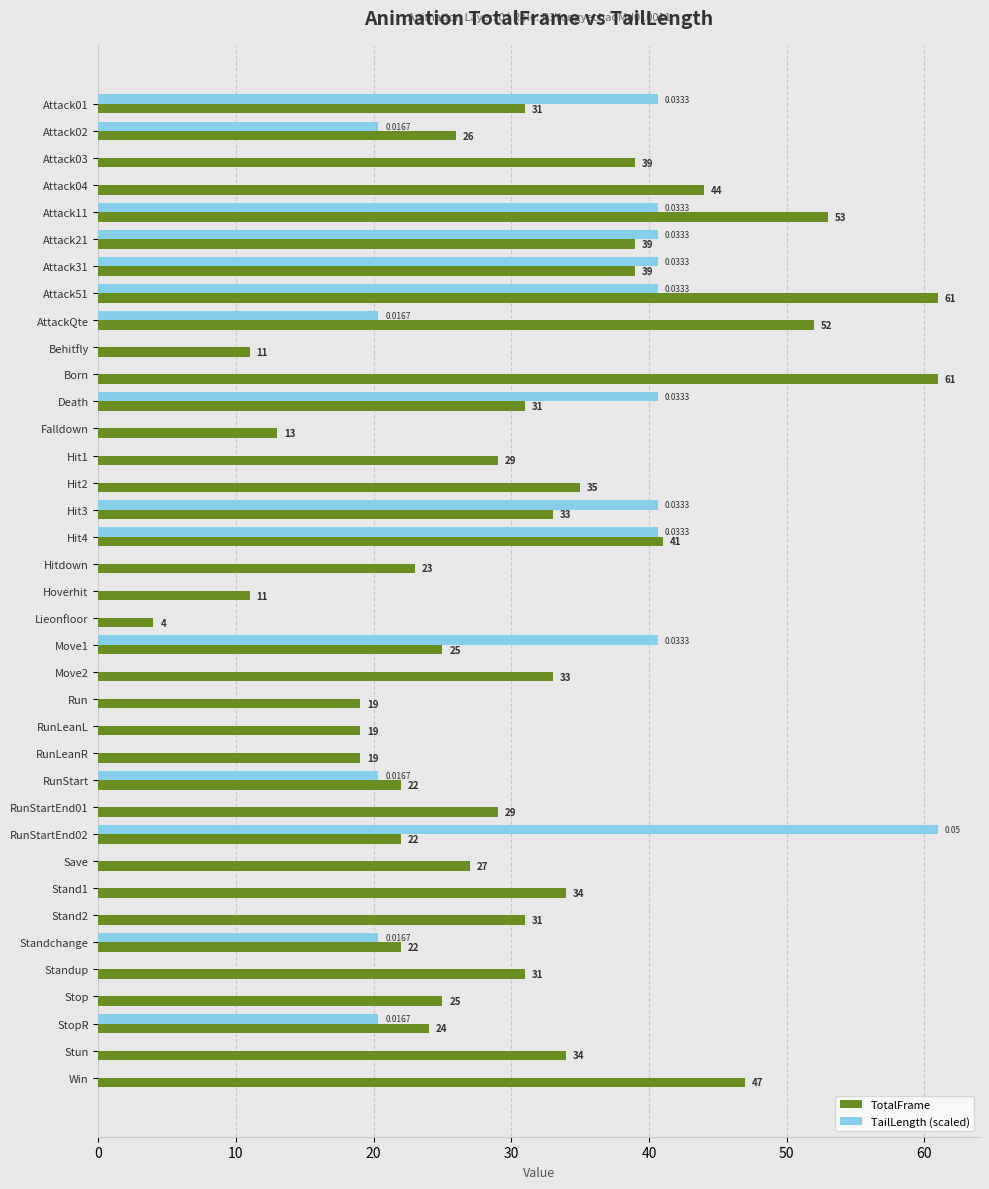

Between Attack01 and Standchange, which series saw the biggest shift?

TailLength (scaled)